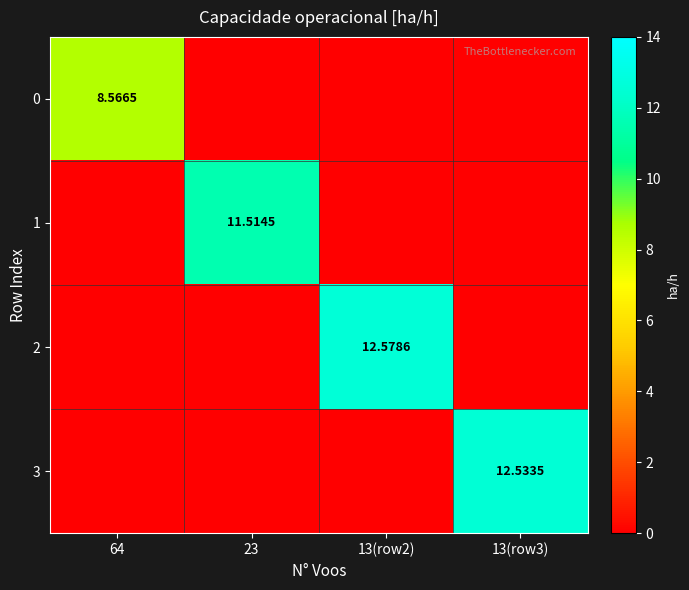

What is the greatest value displayed?

12.6